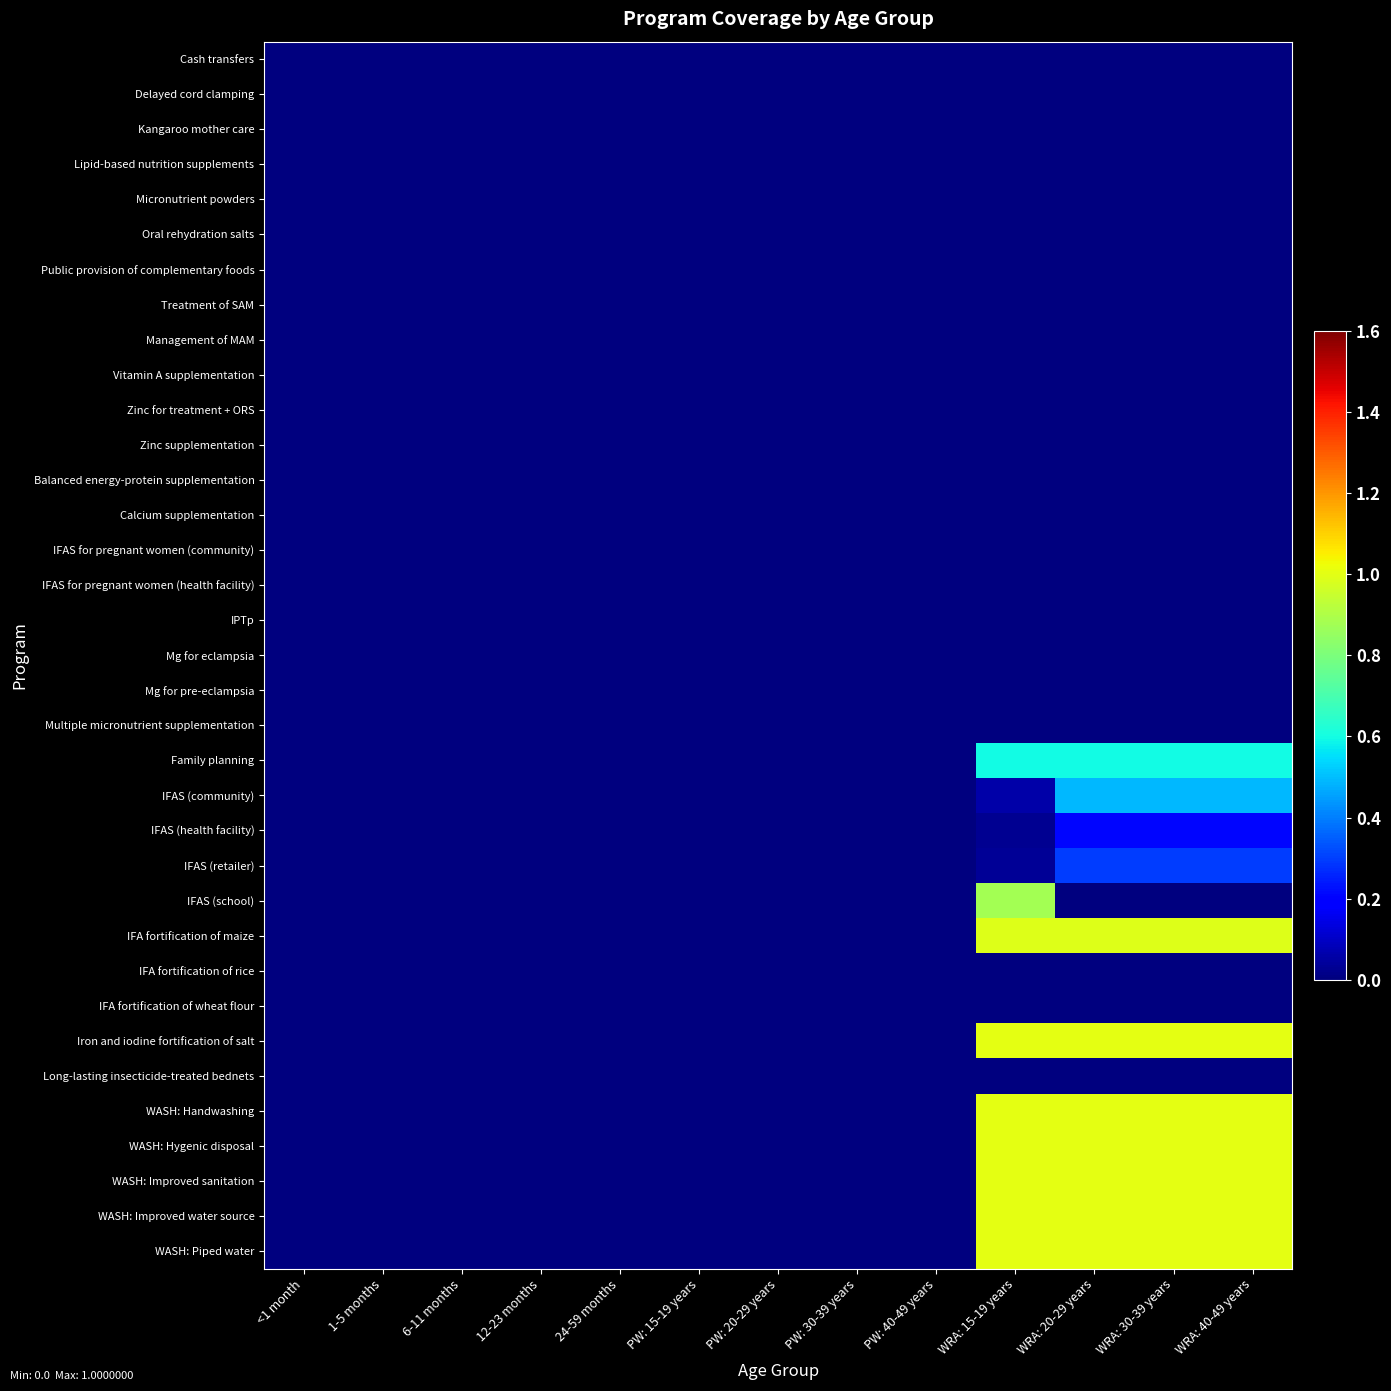

Reading right to left, what are all the values shown in this chart?

Cash transfers: WRA: 40-49 years=0.0	WRA: 30-39 years=0.0	WRA: 20-29 years=0.0	WRA: 15-19 years=0.0	PW: 40-49 years=0.0	PW: 30-39 years=0.0	PW: 20-29 years=0.0	PW: 15-19 years=0.0	24-59 months=0.0	12-23 months=0.0	6-11 months=0.0	1-5 months=0.0	<1 month=0.0
Delayed cord clamping: WRA: 40-49 years=0.0	WRA: 30-39 years=0.0	WRA: 20-29 years=0.0	WRA: 15-19 years=0.0	PW: 40-49 years=0.0	PW: 30-39 years=0.0	PW: 20-29 years=0.0	PW: 15-19 years=0.0	24-59 months=0.0	12-23 months=0.0	6-11 months=0.0	1-5 months=0.0	<1 month=0.0
Kangaroo mother care: WRA: 40-49 years=0.0	WRA: 30-39 years=0.0	WRA: 20-29 years=0.0	WRA: 15-19 years=0.0	PW: 40-49 years=0.0	PW: 30-39 years=0.0	PW: 20-29 years=0.0	PW: 15-19 years=0.0	24-59 months=0.0	12-23 months=0.0	6-11 months=0.0	1-5 months=0.0	<1 month=0.0
Lipid-based nutrition supplements: WRA: 40-49 years=0.0	WRA: 30-39 years=0.0	WRA: 20-29 years=0.0	WRA: 15-19 years=0.0	PW: 40-49 years=0.0	PW: 30-39 years=0.0	PW: 20-29 years=0.0	PW: 15-19 years=0.0	24-59 months=0.0	12-23 months=0.0	6-11 months=0.0	1-5 months=0.0	<1 month=0.0
Micronutrient powders: WRA: 40-49 years=0.0	WRA: 30-39 years=0.0	WRA: 20-29 years=0.0	WRA: 15-19 years=0.0	PW: 40-49 years=0.0	PW: 30-39 years=0.0	PW: 20-29 years=0.0	PW: 15-19 years=0.0	24-59 months=0.0	12-23 months=0.0	6-11 months=0.0	1-5 months=0.0	<1 month=0.0
Oral rehydration salts: WRA: 40-49 years=0.0	WRA: 30-39 years=0.0	WRA: 20-29 years=0.0	WRA: 15-19 years=0.0	PW: 40-49 years=0.0	PW: 30-39 years=0.0	PW: 20-29 years=0.0	PW: 15-19 years=0.0	24-59 months=0.0	12-23 months=0.0	6-11 months=0.0	1-5 months=0.0	<1 month=0.0
Public provision of complementary foods: WRA: 40-49 years=0.0	WRA: 30-39 years=0.0	WRA: 20-29 years=0.0	WRA: 15-19 years=0.0	PW: 40-49 years=0.0	PW: 30-39 years=0.0	PW: 20-29 years=0.0	PW: 15-19 years=0.0	24-59 months=0.0	12-23 months=0.0	6-11 months=0.0	1-5 months=0.0	<1 month=0.0
Treatment of SAM: WRA: 40-49 years=0.0	WRA: 30-39 years=0.0	WRA: 20-29 years=0.0	WRA: 15-19 years=0.0	PW: 40-49 years=0.0	PW: 30-39 years=0.0	PW: 20-29 years=0.0	PW: 15-19 years=0.0	24-59 months=0.0	12-23 months=0.0	6-11 months=0.0	1-5 months=0.0	<1 month=0.0
Management of MAM: WRA: 40-49 years=0.0	WRA: 30-39 years=0.0	WRA: 20-29 years=0.0	WRA: 15-19 years=0.0	PW: 40-49 years=0.0	PW: 30-39 years=0.0	PW: 20-29 years=0.0	PW: 15-19 years=0.0	24-59 months=0.0	12-23 months=0.0	6-11 months=0.0	1-5 months=0.0	<1 month=0.0
Vitamin A supplementation: WRA: 40-49 years=0.0	WRA: 30-39 years=0.0	WRA: 20-29 years=0.0	WRA: 15-19 years=0.0	PW: 40-49 years=0.0	PW: 30-39 years=0.0	PW: 20-29 years=0.0	PW: 15-19 years=0.0	24-59 months=0.0	12-23 months=0.0	6-11 months=0.0	1-5 months=0.0	<1 month=0.0
Zinc for treatment + ORS: WRA: 40-49 years=0.0	WRA: 30-39 years=0.0	WRA: 20-29 years=0.0	WRA: 15-19 years=0.0	PW: 40-49 years=0.0	PW: 30-39 years=0.0	PW: 20-29 years=0.0	PW: 15-19 years=0.0	24-59 months=0.0	12-23 months=0.0	6-11 months=0.0	1-5 months=0.0	<1 month=0.0
Zinc supplementation: WRA: 40-49 years=0.0	WRA: 30-39 years=0.0	WRA: 20-29 years=0.0	WRA: 15-19 years=0.0	PW: 40-49 years=0.0	PW: 30-39 years=0.0	PW: 20-29 years=0.0	PW: 15-19 years=0.0	24-59 months=0.0	12-23 months=0.0	6-11 months=0.0	1-5 months=0.0	<1 month=0.0
Balanced energy-protein supplementation: WRA: 40-49 years=0.0	WRA: 30-39 years=0.0	WRA: 20-29 years=0.0	WRA: 15-19 years=0.0	PW: 40-49 years=0.0	PW: 30-39 years=0.0	PW: 20-29 years=0.0	PW: 15-19 years=0.0	24-59 months=0.0	12-23 months=0.0	6-11 months=0.0	1-5 months=0.0	<1 month=0.0
Calcium supplementation: WRA: 40-49 years=0.0	WRA: 30-39 years=0.0	WRA: 20-29 years=0.0	WRA: 15-19 years=0.0	PW: 40-49 years=0.0	PW: 30-39 years=0.0	PW: 20-29 years=0.0	PW: 15-19 years=0.0	24-59 months=0.0	12-23 months=0.0	6-11 months=0.0	1-5 months=0.0	<1 month=0.0
IFAS for pregnant women (community): WRA: 40-49 years=0.0	WRA: 30-39 years=0.0	WRA: 20-29 years=0.0	WRA: 15-19 years=0.0	PW: 40-49 years=0.0	PW: 30-39 years=0.0	PW: 20-29 years=0.0	PW: 15-19 years=0.0	24-59 months=0.0	12-23 months=0.0	6-11 months=0.0	1-5 months=0.0	<1 month=0.0
IFAS for pregnant women (health facility): WRA: 40-49 years=0.0	WRA: 30-39 years=0.0	WRA: 20-29 years=0.0	WRA: 15-19 years=0.0	PW: 40-49 years=0.0	PW: 30-39 years=0.0	PW: 20-29 years=0.0	PW: 15-19 years=0.0	24-59 months=0.0	12-23 months=0.0	6-11 months=0.0	1-5 months=0.0	<1 month=0.0
IPTp: WRA: 40-49 years=0.0	WRA: 30-39 years=0.0	WRA: 20-29 years=0.0	WRA: 15-19 years=0.0	PW: 40-49 years=0.0	PW: 30-39 years=0.0	PW: 20-29 years=0.0	PW: 15-19 years=0.0	24-59 months=0.0	12-23 months=0.0	6-11 months=0.0	1-5 months=0.0	<1 month=0.0
Mg for eclampsia: WRA: 40-49 years=0.0	WRA: 30-39 years=0.0	WRA: 20-29 years=0.0	WRA: 15-19 years=0.0	PW: 40-49 years=0.0	PW: 30-39 years=0.0	PW: 20-29 years=0.0	PW: 15-19 years=0.0	24-59 months=0.0	12-23 months=0.0	6-11 months=0.0	1-5 months=0.0	<1 month=0.0
Mg for pre-eclampsia: WRA: 40-49 years=0.0	WRA: 30-39 years=0.0	WRA: 20-29 years=0.0	WRA: 15-19 years=0.0	PW: 40-49 years=0.0	PW: 30-39 years=0.0	PW: 20-29 years=0.0	PW: 15-19 years=0.0	24-59 months=0.0	12-23 months=0.0	6-11 months=0.0	1-5 months=0.0	<1 month=0.0
Multiple micronutrient supplementation: WRA: 40-49 years=0.0	WRA: 30-39 years=0.0	WRA: 20-29 years=0.0	WRA: 15-19 years=0.0	PW: 40-49 years=0.0	PW: 30-39 years=0.0	PW: 20-29 years=0.0	PW: 15-19 years=0.0	24-59 months=0.0	12-23 months=0.0	6-11 months=0.0	1-5 months=0.0	<1 month=0.0
Family planning: WRA: 40-49 years=0.6	WRA: 30-39 years=0.6	WRA: 20-29 years=0.6	WRA: 15-19 years=0.6	PW: 40-49 years=0.0	PW: 30-39 years=0.0	PW: 20-29 years=0.0	PW: 15-19 years=0.0	24-59 months=0.0	12-23 months=0.0	6-11 months=0.0	1-5 months=0.0	<1 month=0.0
IFAS (community): WRA: 40-49 years=0.5	WRA: 30-39 years=0.5	WRA: 20-29 years=0.5	WRA: 15-19 years=0.1	PW: 40-49 years=0.0	PW: 30-39 years=0.0	PW: 20-29 years=0.0	PW: 15-19 years=0.0	24-59 months=0.0	12-23 months=0.0	6-11 months=0.0	1-5 months=0.0	<1 month=0.0
IFAS (health facility): WRA: 40-49 years=0.2	WRA: 30-39 years=0.2	WRA: 20-29 years=0.2	WRA: 15-19 years=0.0	PW: 40-49 years=0.0	PW: 30-39 years=0.0	PW: 20-29 years=0.0	PW: 15-19 years=0.0	24-59 months=0.0	12-23 months=0.0	6-11 months=0.0	1-5 months=0.0	<1 month=0.0
IFAS (retailer): WRA: 40-49 years=0.3	WRA: 30-39 years=0.3	WRA: 20-29 years=0.3	WRA: 15-19 years=0.0	PW: 40-49 years=0.0	PW: 30-39 years=0.0	PW: 20-29 years=0.0	PW: 15-19 years=0.0	24-59 months=0.0	12-23 months=0.0	6-11 months=0.0	1-5 months=0.0	<1 month=0.0
IFAS (school): WRA: 40-49 years=0.0	WRA: 30-39 years=0.0	WRA: 20-29 years=0.0	WRA: 15-19 years=0.9	PW: 40-49 years=0.0	PW: 30-39 years=0.0	PW: 20-29 years=0.0	PW: 15-19 years=0.0	24-59 months=0.0	12-23 months=0.0	6-11 months=0.0	1-5 months=0.0	<1 month=0.0
IFA fortification of maize: WRA: 40-49 years=1.0	WRA: 30-39 years=1.0	WRA: 20-29 years=1.0	WRA: 15-19 years=1.0	PW: 40-49 years=0.0	PW: 30-39 years=0.0	PW: 20-29 years=0.0	PW: 15-19 years=0.0	24-59 months=0.0	12-23 months=0.0	6-11 months=0.0	1-5 months=0.0	<1 month=0.0
IFA fortification of rice: WRA: 40-49 years=0.0	WRA: 30-39 years=0.0	WRA: 20-29 years=0.0	WRA: 15-19 years=0.0	PW: 40-49 years=0.0	PW: 30-39 years=0.0	PW: 20-29 years=0.0	PW: 15-19 years=0.0	24-59 months=0.0	12-23 months=0.0	6-11 months=0.0	1-5 months=0.0	<1 month=0.0
IFA fortification of wheat flour: WRA: 40-49 years=0.0	WRA: 30-39 years=0.0	WRA: 20-29 years=0.0	WRA: 15-19 years=0.0	PW: 40-49 years=0.0	PW: 30-39 years=0.0	PW: 20-29 years=0.0	PW: 15-19 years=0.0	24-59 months=0.0	12-23 months=0.0	6-11 months=0.0	1-5 months=0.0	<1 month=0.0
Iron and iodine fortification of salt: WRA: 40-49 years=1.0	WRA: 30-39 years=1.0	WRA: 20-29 years=1.0	WRA: 15-19 years=1.0	PW: 40-49 years=0.0	PW: 30-39 years=0.0	PW: 20-29 years=0.0	PW: 15-19 years=0.0	24-59 months=0.0	12-23 months=0.0	6-11 months=0.0	1-5 months=0.0	<1 month=0.0
Long-lasting insecticide-treated bednets: WRA: 40-49 years=0.0	WRA: 30-39 years=0.0	WRA: 20-29 years=0.0	WRA: 15-19 years=0.0	PW: 40-49 years=0.0	PW: 30-39 years=0.0	PW: 20-29 years=0.0	PW: 15-19 years=0.0	24-59 months=0.0	12-23 months=0.0	6-11 months=0.0	1-5 months=0.0	<1 month=0.0
WASH: Handwashing: WRA: 40-49 years=1.0	WRA: 30-39 years=1.0	WRA: 20-29 years=1.0	WRA: 15-19 years=1.0	PW: 40-49 years=0.0	PW: 30-39 years=0.0	PW: 20-29 years=0.0	PW: 15-19 years=0.0	24-59 months=0.0	12-23 months=0.0	6-11 months=0.0	1-5 months=0.0	<1 month=0.0
WASH: Hygenic disposal: WRA: 40-49 years=1.0	WRA: 30-39 years=1.0	WRA: 20-29 years=1.0	WRA: 15-19 years=1.0	PW: 40-49 years=0.0	PW: 30-39 years=0.0	PW: 20-29 years=0.0	PW: 15-19 years=0.0	24-59 months=0.0	12-23 months=0.0	6-11 months=0.0	1-5 months=0.0	<1 month=0.0
WASH: Improved sanitation: WRA: 40-49 years=1.0	WRA: 30-39 years=1.0	WRA: 20-29 years=1.0	WRA: 15-19 years=1.0	PW: 40-49 years=0.0	PW: 30-39 years=0.0	PW: 20-29 years=0.0	PW: 15-19 years=0.0	24-59 months=0.0	12-23 months=0.0	6-11 months=0.0	1-5 months=0.0	<1 month=0.0
WASH: Improved water source: WRA: 40-49 years=1.0	WRA: 30-39 years=1.0	WRA: 20-29 years=1.0	WRA: 15-19 years=1.0	PW: 40-49 years=0.0	PW: 30-39 years=0.0	PW: 20-29 years=0.0	PW: 15-19 years=0.0	24-59 months=0.0	12-23 months=0.0	6-11 months=0.0	1-5 months=0.0	<1 month=0.0
WASH: Piped water: WRA: 40-49 years=1.0	WRA: 30-39 years=1.0	WRA: 20-29 years=1.0	WRA: 15-19 years=1.0	PW: 40-49 years=0.0	PW: 30-39 years=0.0	PW: 20-29 years=0.0	PW: 15-19 years=0.0	24-59 months=0.0	12-23 months=0.0	6-11 months=0.0	1-5 months=0.0	<1 month=0.0